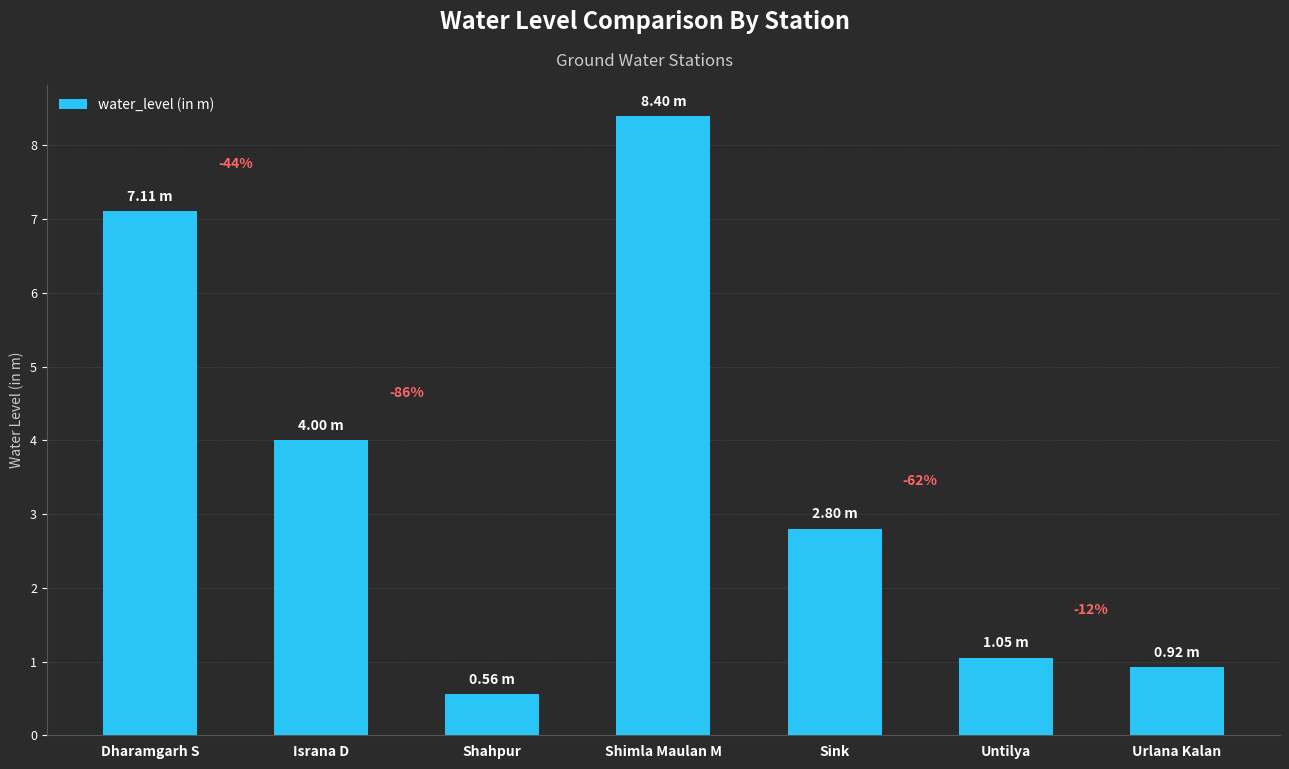

What position from the left is Shahpur?

3